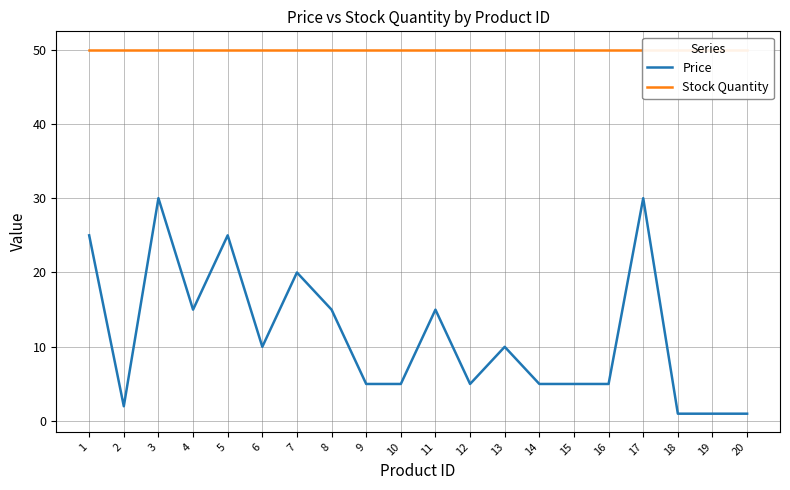

Where is Price nearest to the value 15?

4